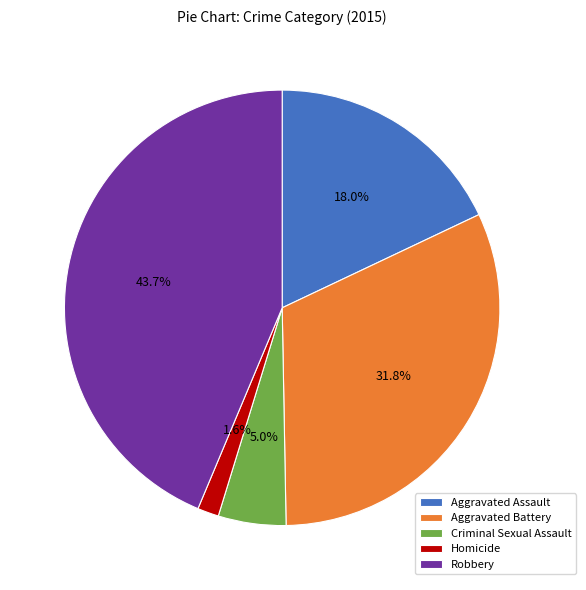

True or false: Aggravated Assault accounts for 23% of the total.

False